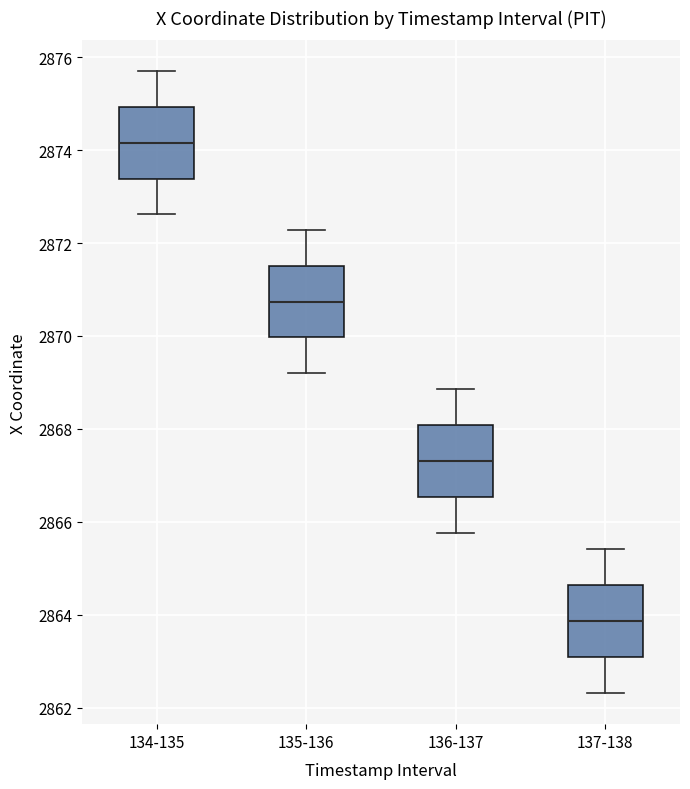

Where does the lower whisker of the box for 135-136 end on the y-axis? The values are not printed on the chart, so give them approximately, as read against the axis.

2869.2